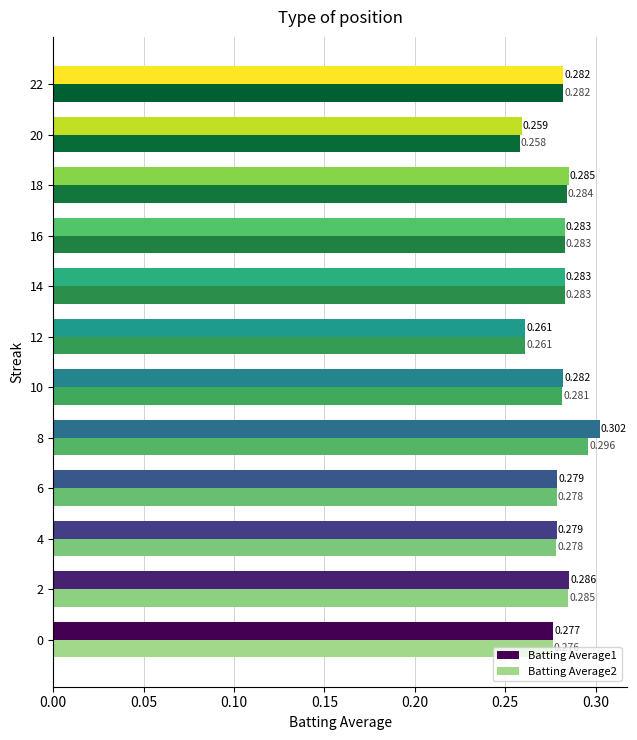

Which series has the largest range (max minus min)?

Batting Average1